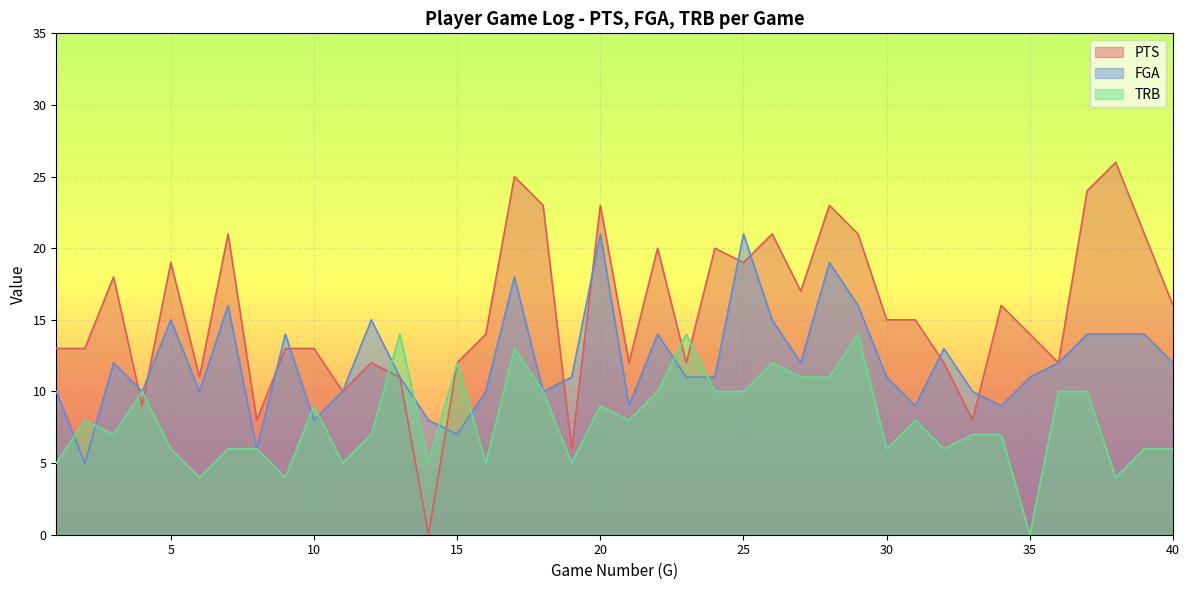

What is the value of the PTS point at the 38th from the left?

26